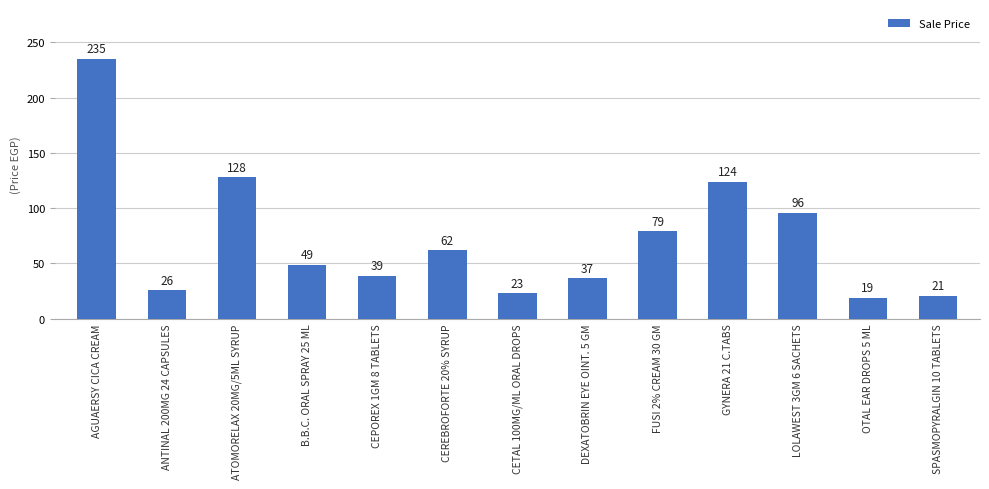

At which label does the data first exceed 49?

AGUAERSY CICA CREAM